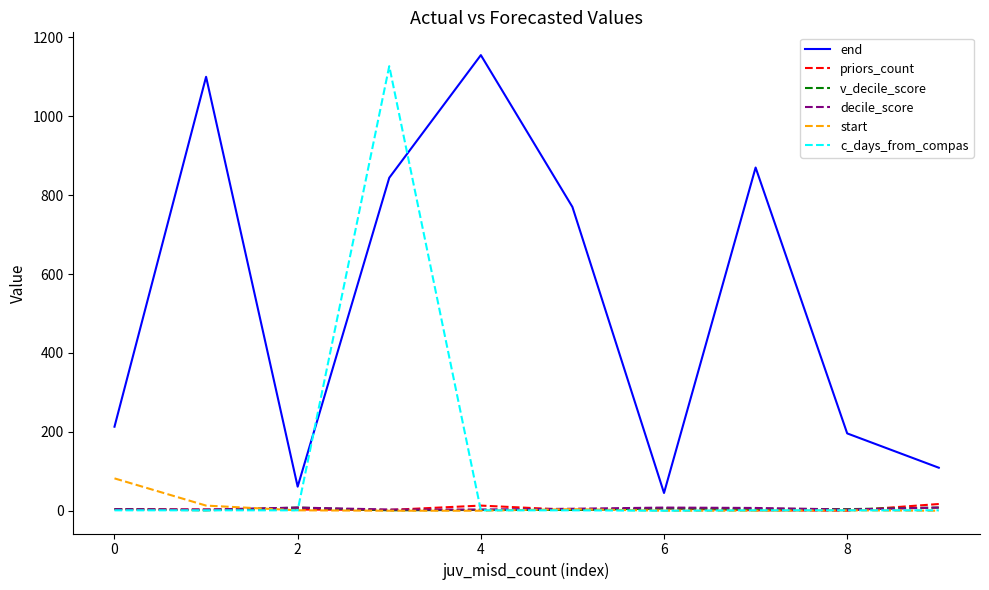

Which series ends up on top after the final intersection of c_days_from_compas and end?

end